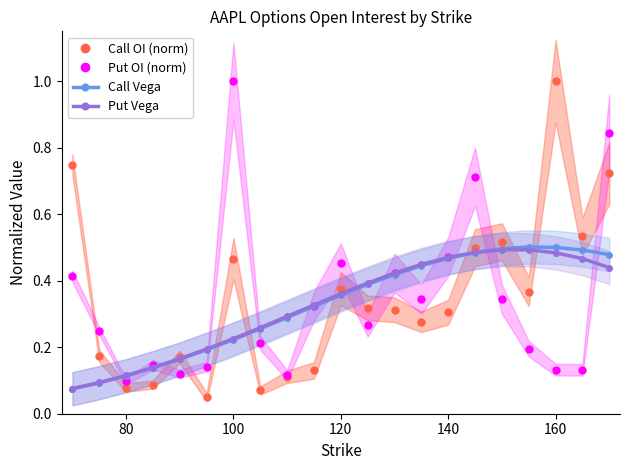

What is the highest value of the Put Vega series?

0.5